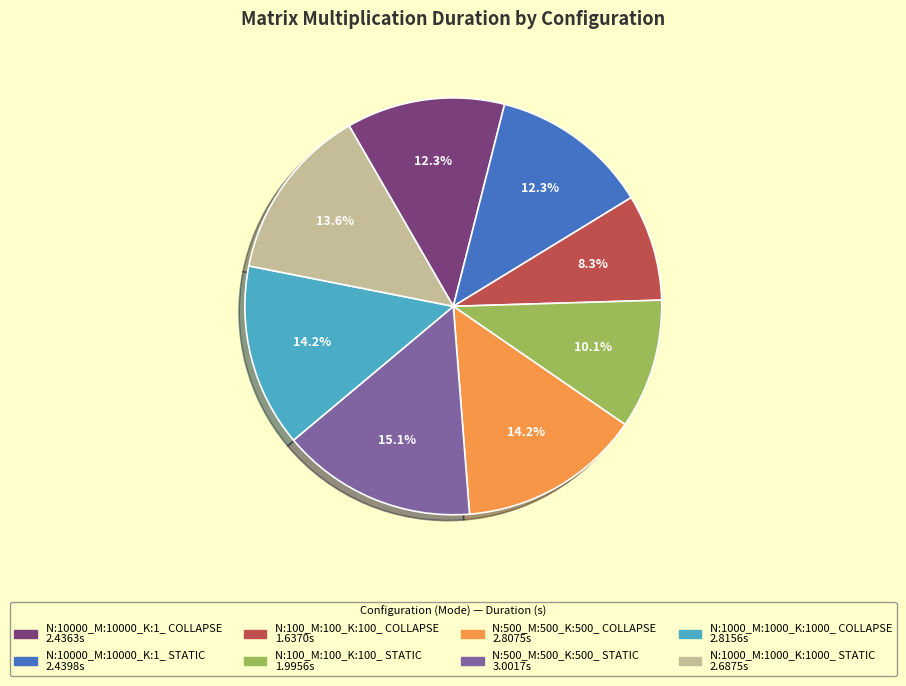

What is the largest slice in the pie chart?

N:500_M:500_K:500_ STATIC